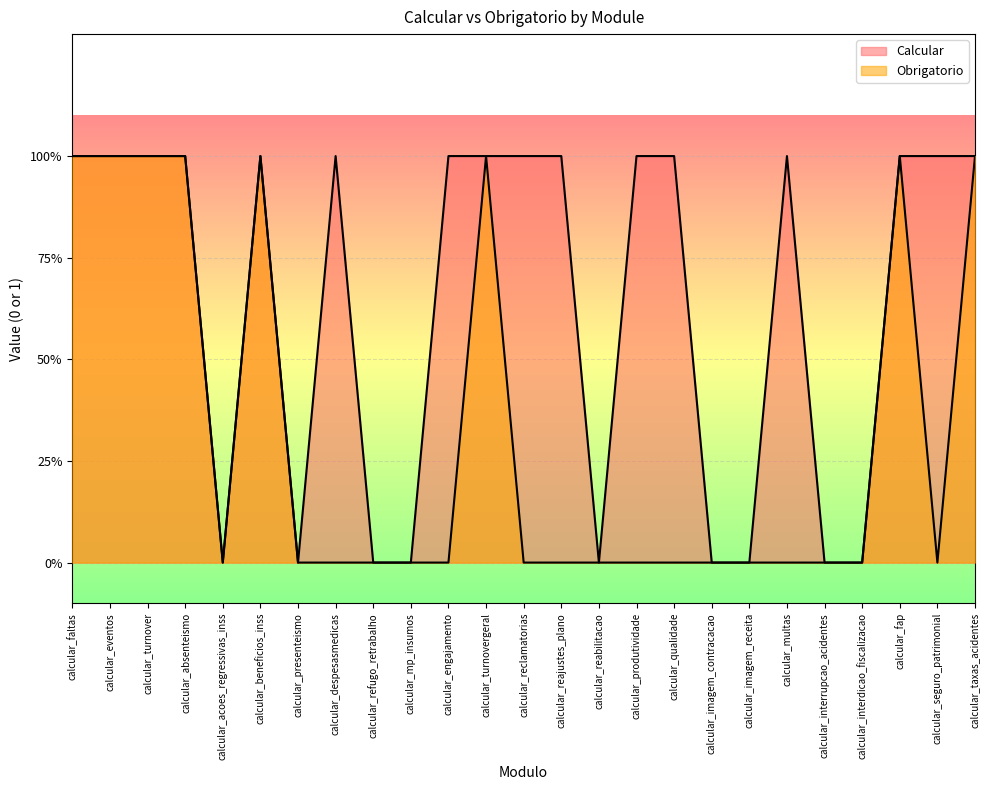

Is it true that Calcular equals 0 at calcular_presenteismo?

True